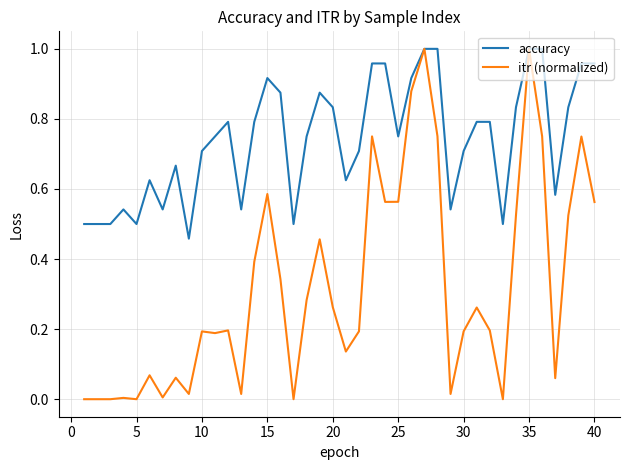

Which series has the largest total across all categories?

accuracy